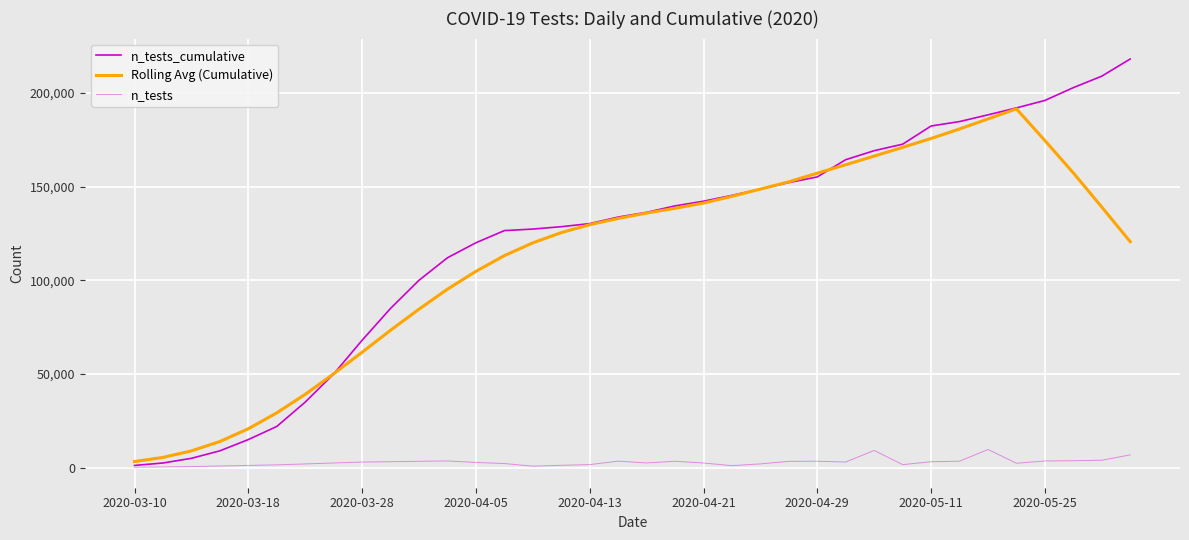

True or false: n_tests_cumulative and n_tests cross at least once.

False